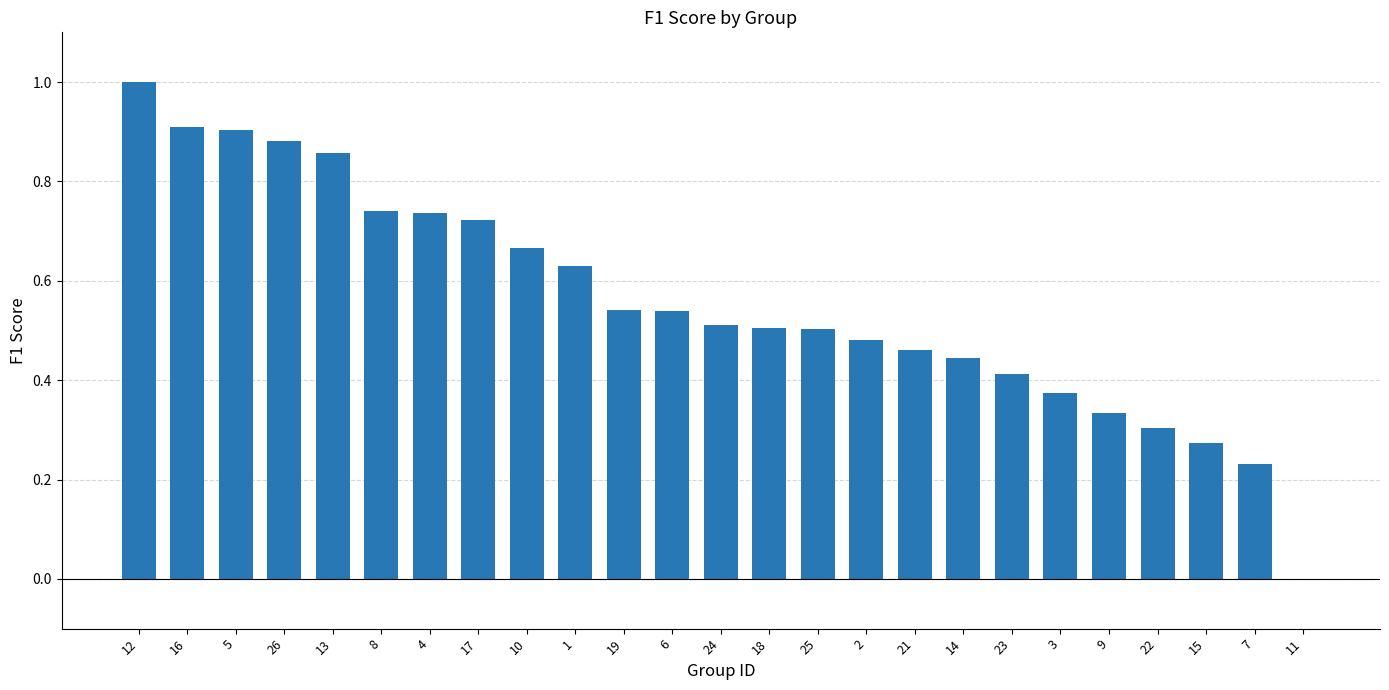

What is the sum of all values?

14.0